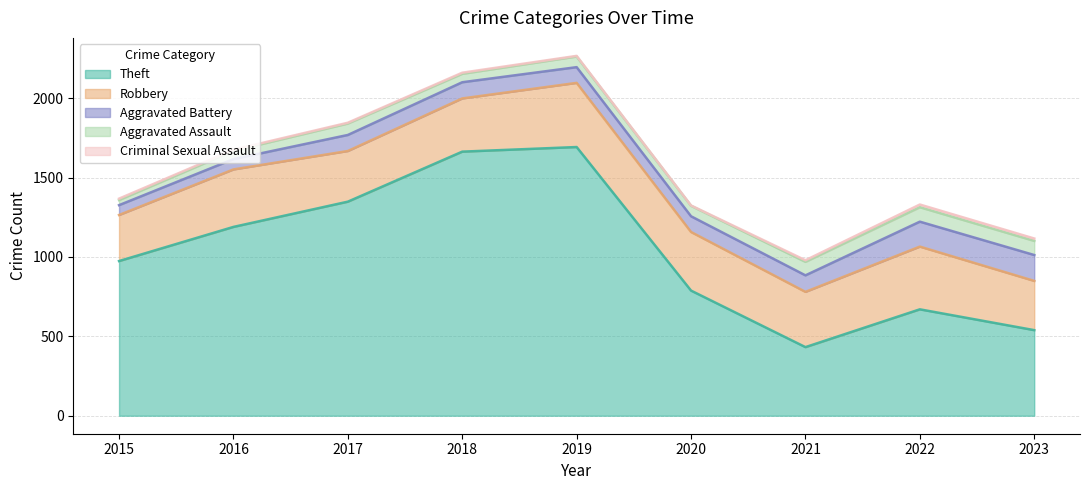

Which series has the largest range (max minus min)?

Theft